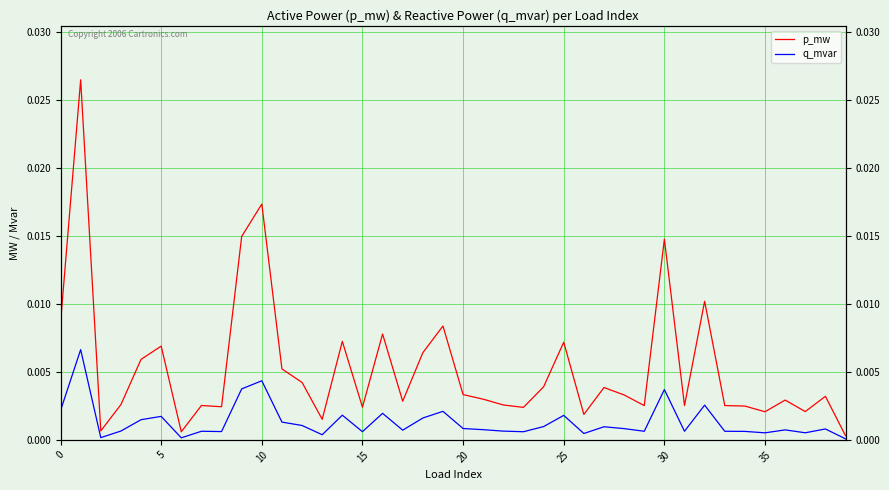

How many lines are shown in the chart?

2